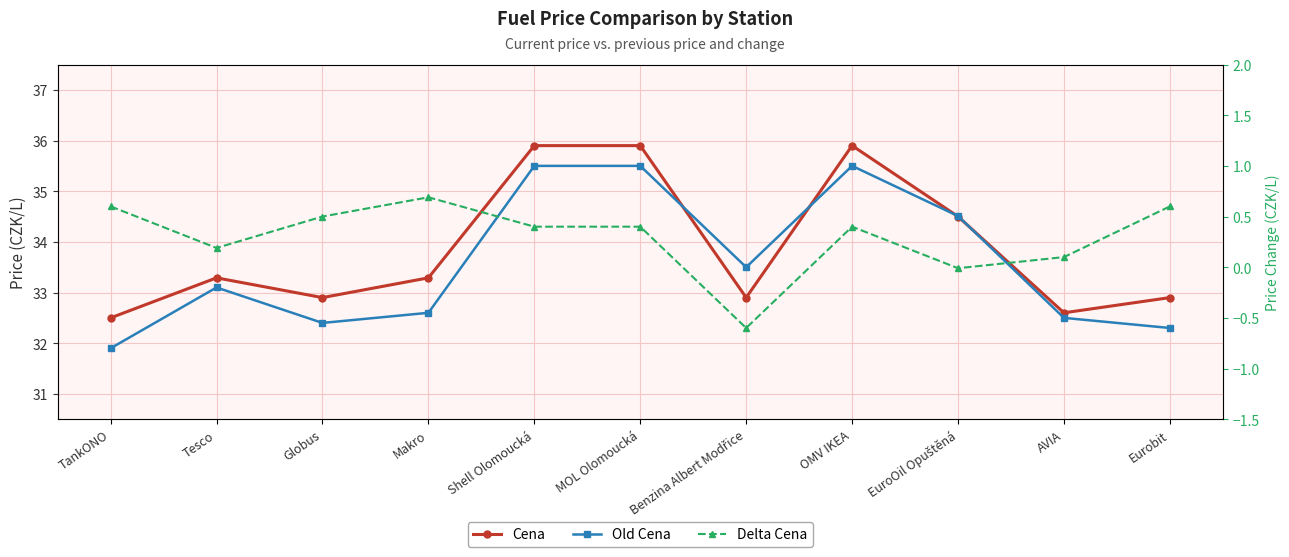

Which series has the largest range (max minus min)?

Old Cena